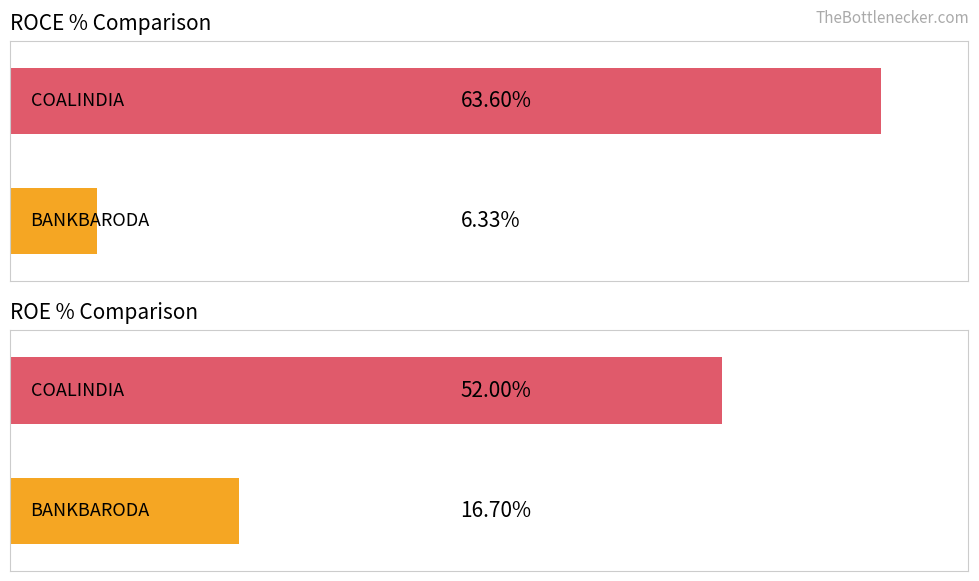

What is the highest value of the Average ROE % series?

52.0